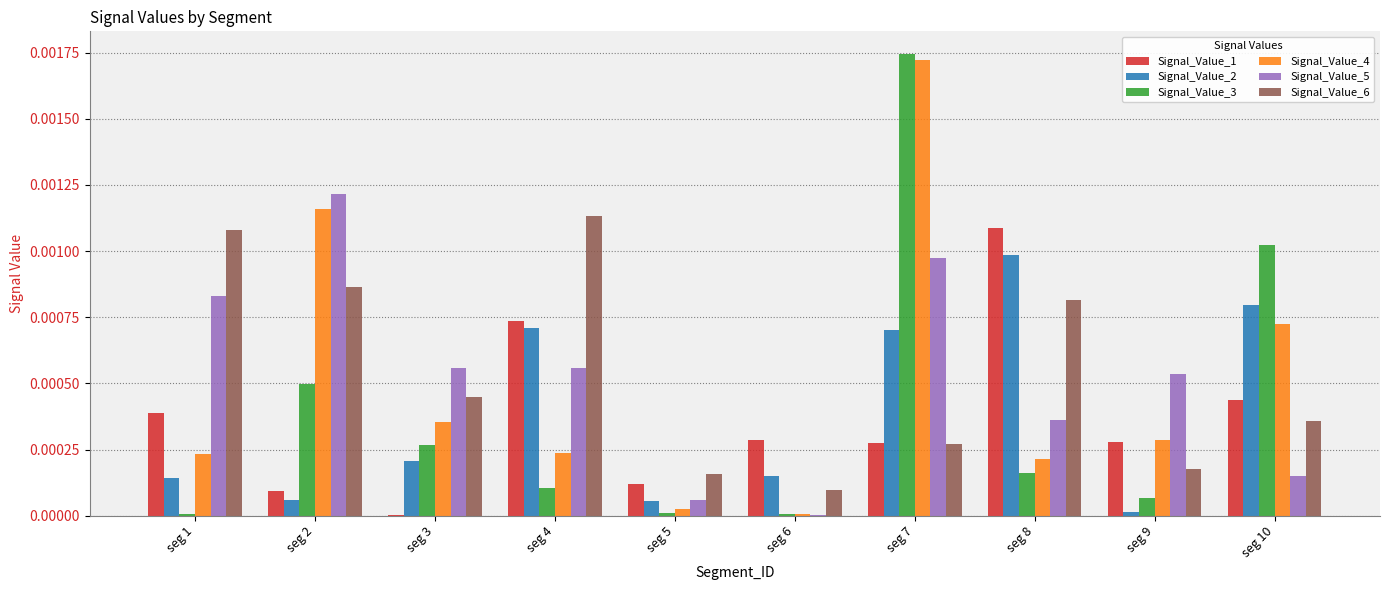

Is it true that Signal_Value_5 equals 0.0 at seg 1?

True